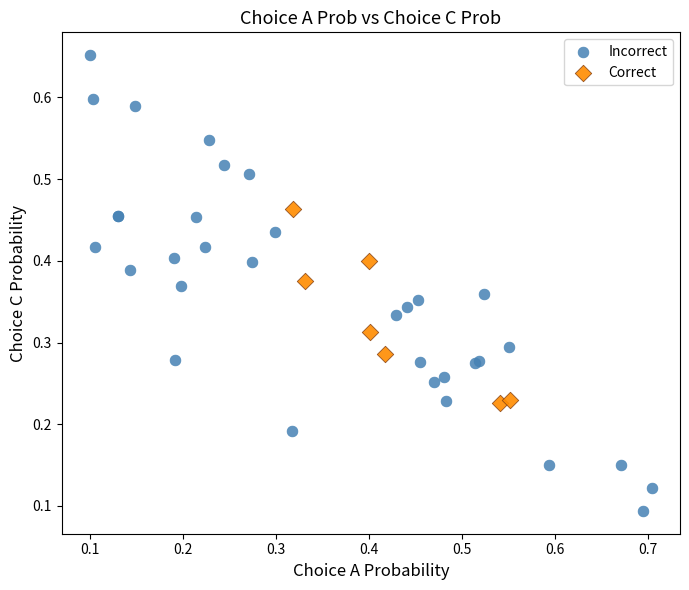

What are all the series names shown in the legend?

Incorrect, Correct